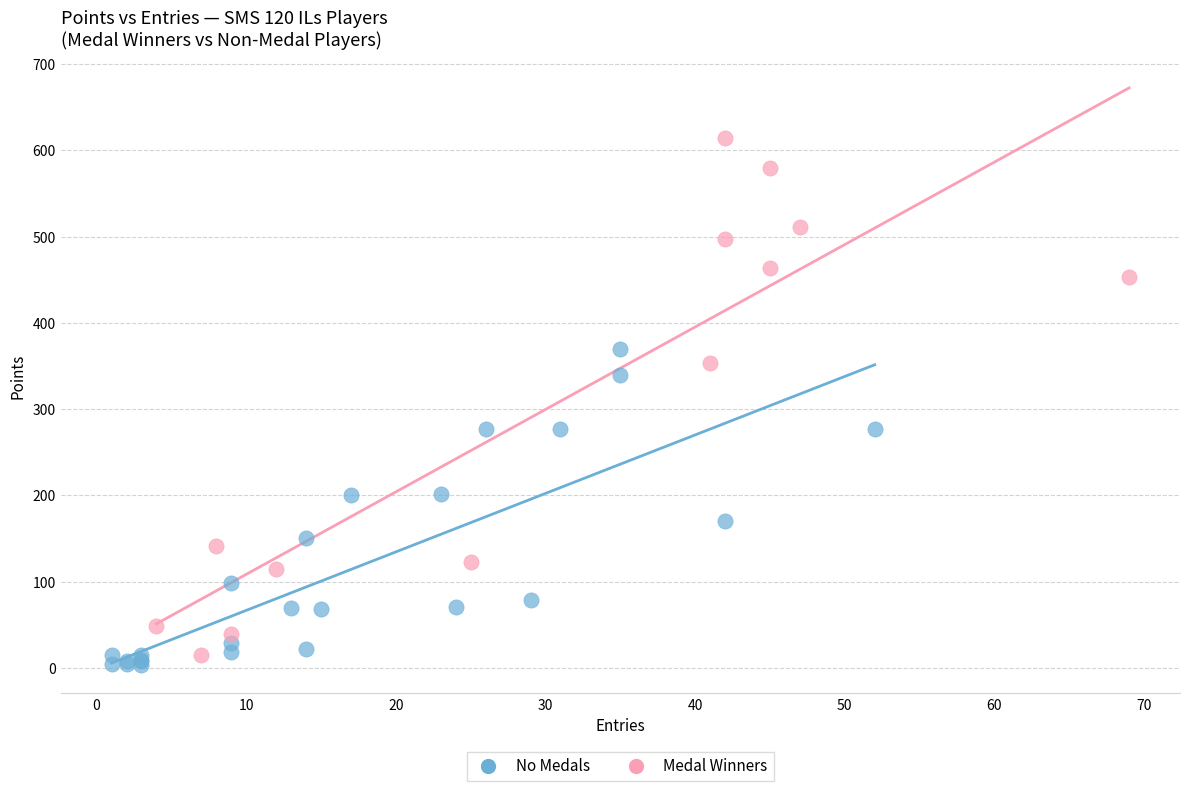

Which series has the widest spread of Y values?

Medal Winners